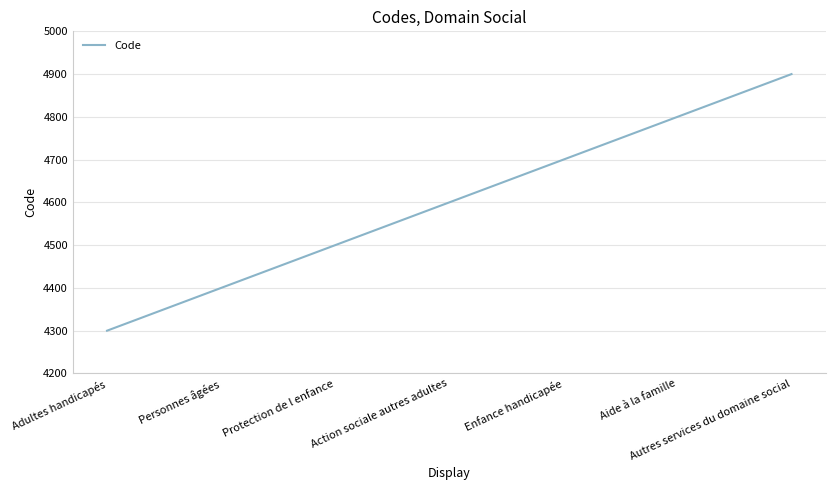

Rank the categories by value from lowest to highest.

Adultes handicapés, Personnes âgées, Protection de l enfance, Action sociale autres adultes, Enfance handicapée, Aide à la famille, Autres services du domaine social